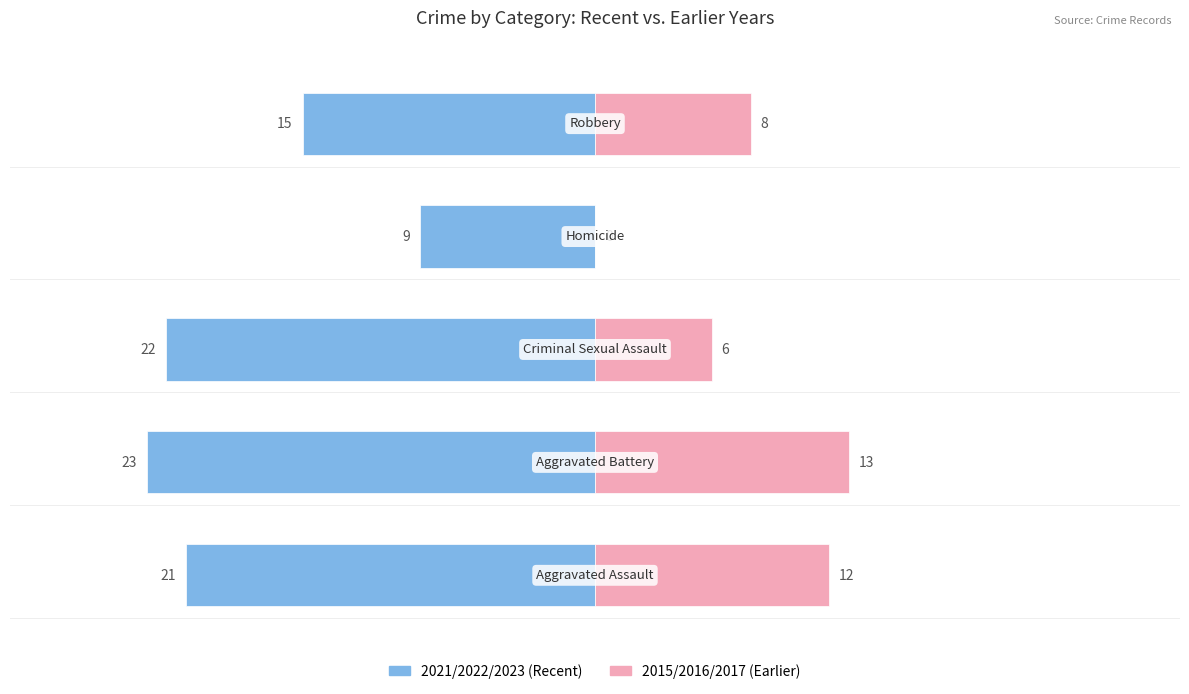

True or false: 2015/2016/2017 has a value of 17 at 0.

False